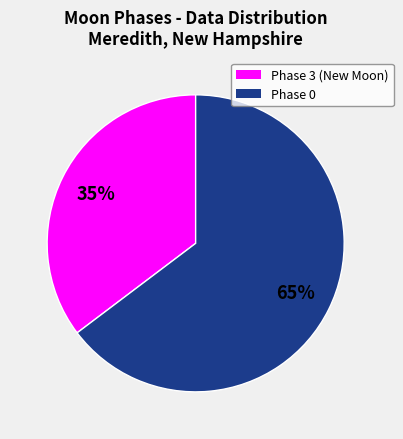

Is there a majority slice in this chart?

Yes